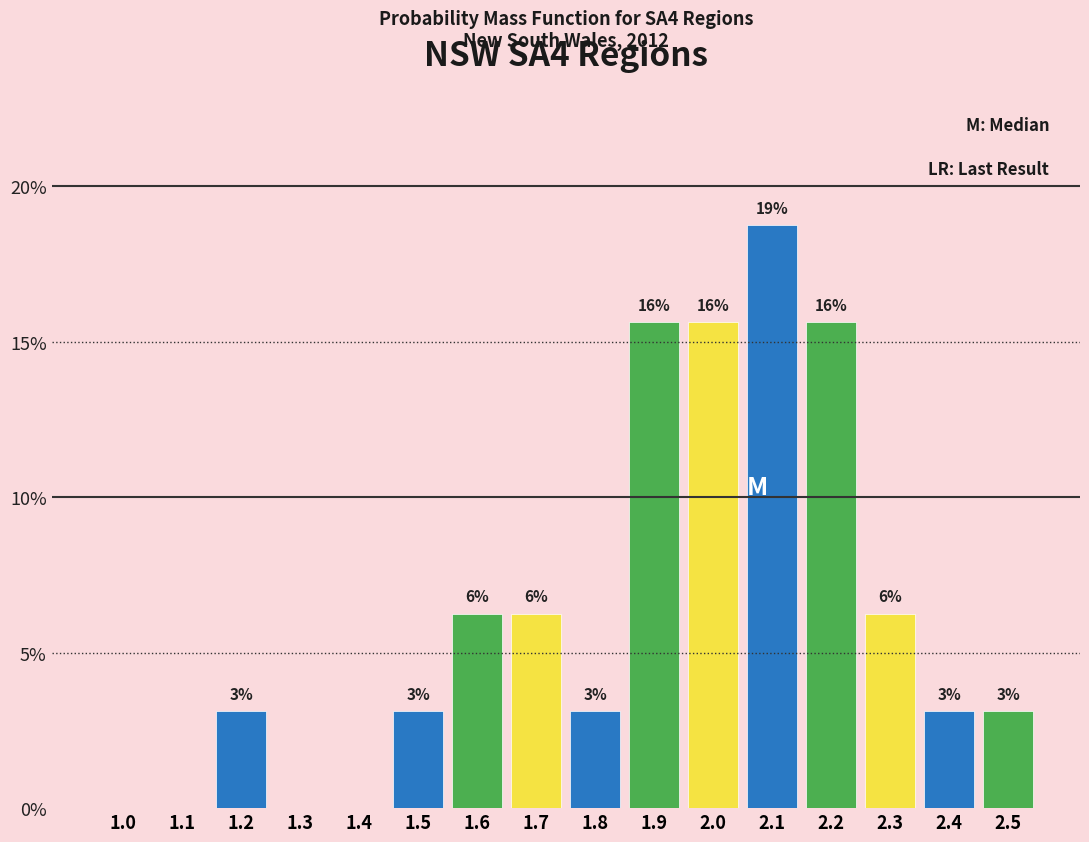

Are the bars horizontal?

No